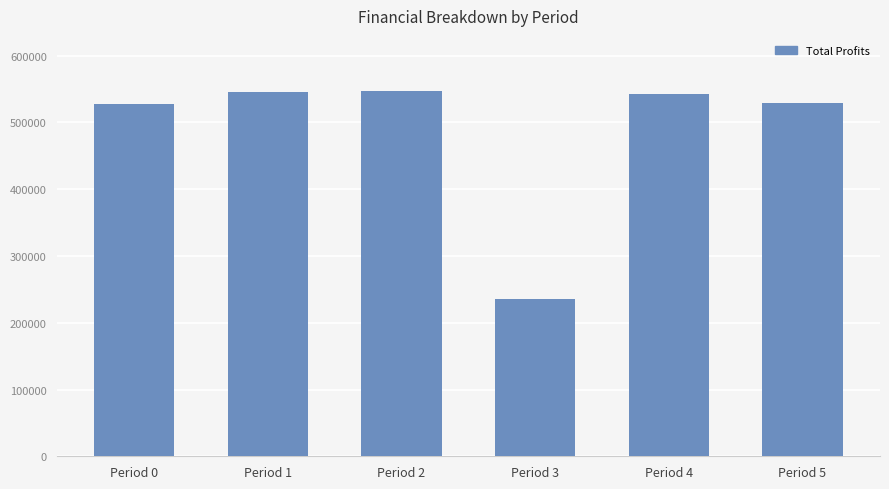

What is the minimum value shown in the chart?

235242.8